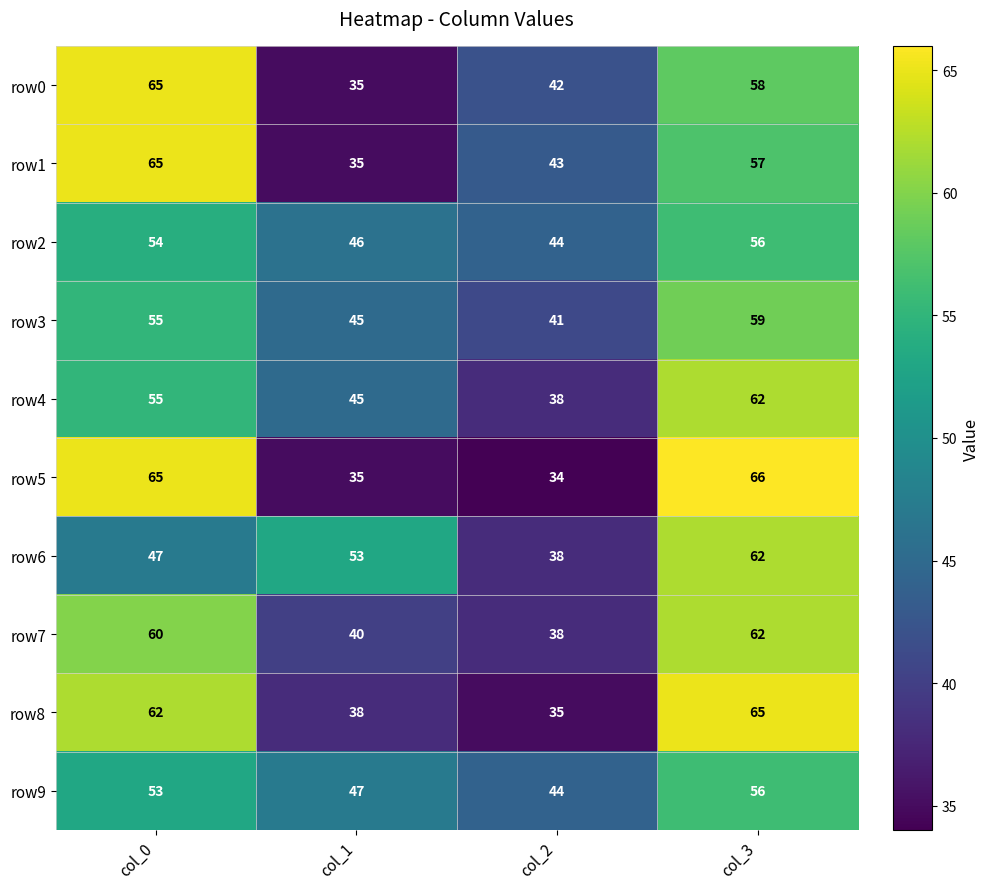

What is the spread (max minus min) of values at col_3?

10